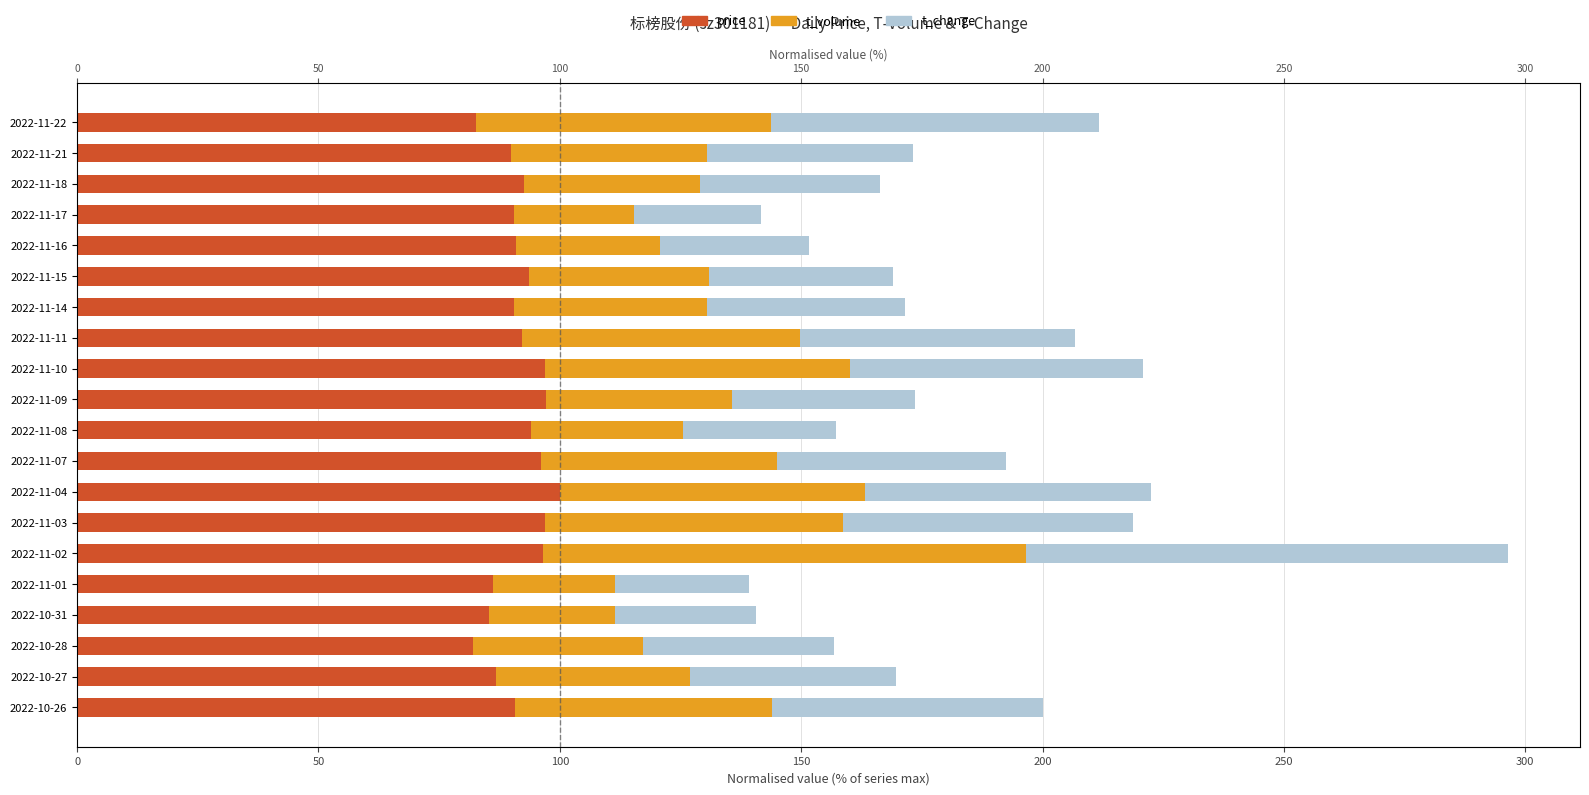

What position from the left is 2022-10-28?

3